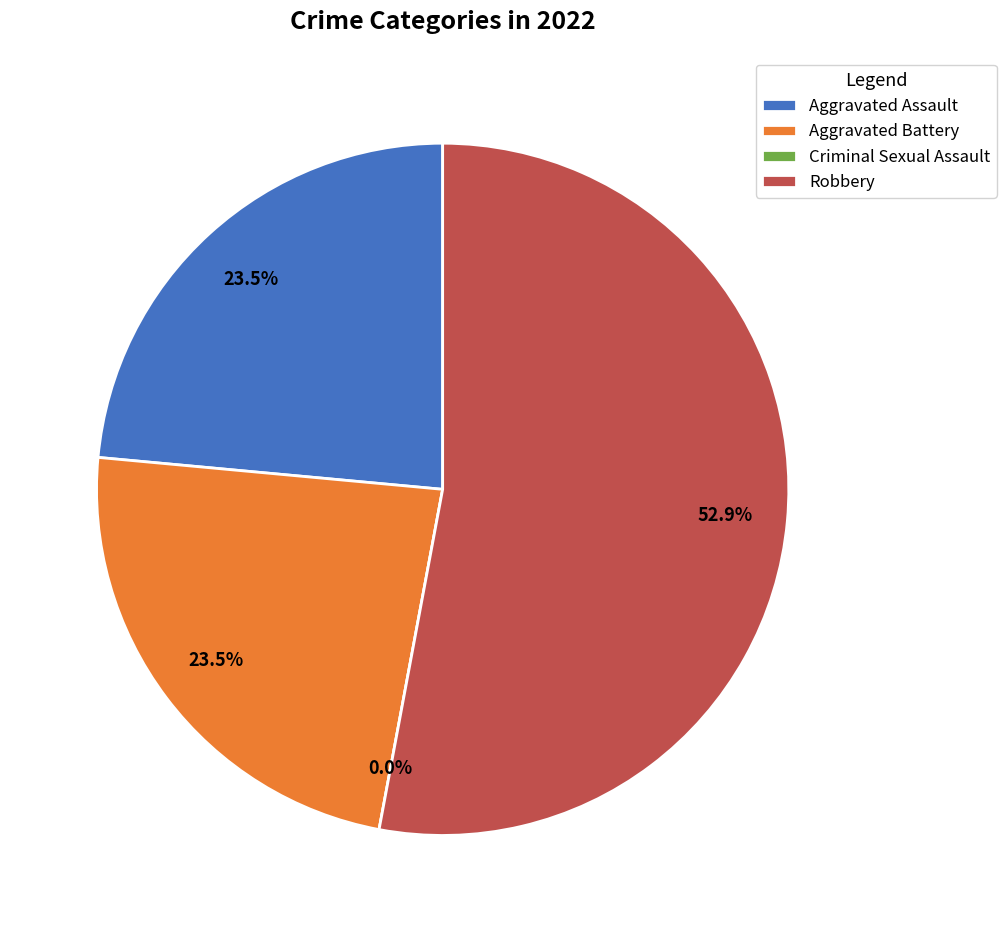

Does any single category account for the majority?

Yes